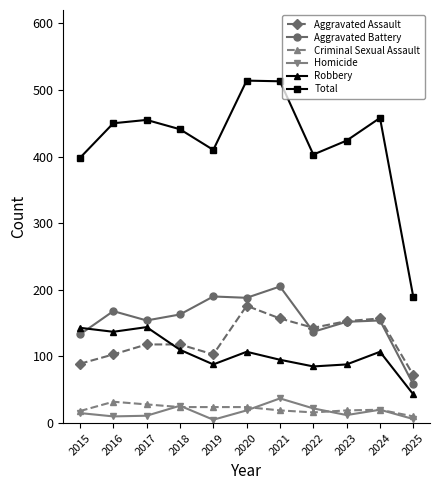

Is the value of Total at 2024 greater than the value of Robbery at 2019?

Yes